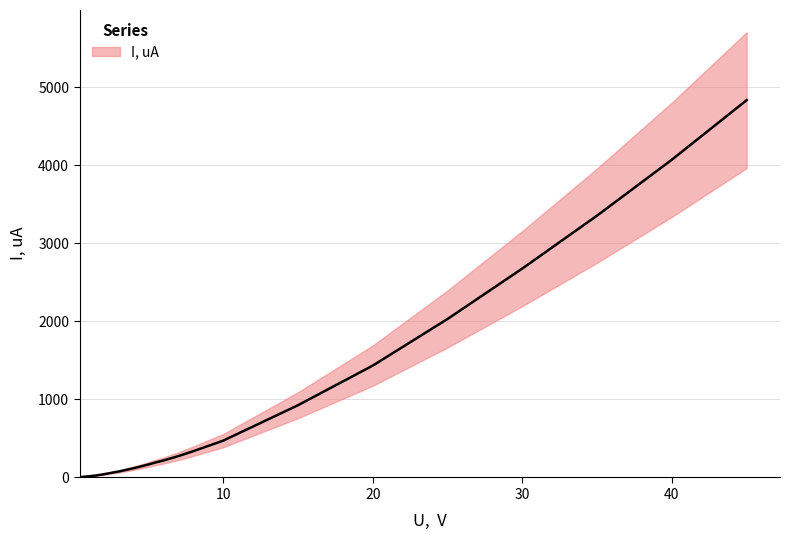

True or false: the data has more than 0 interior local peaks.

False